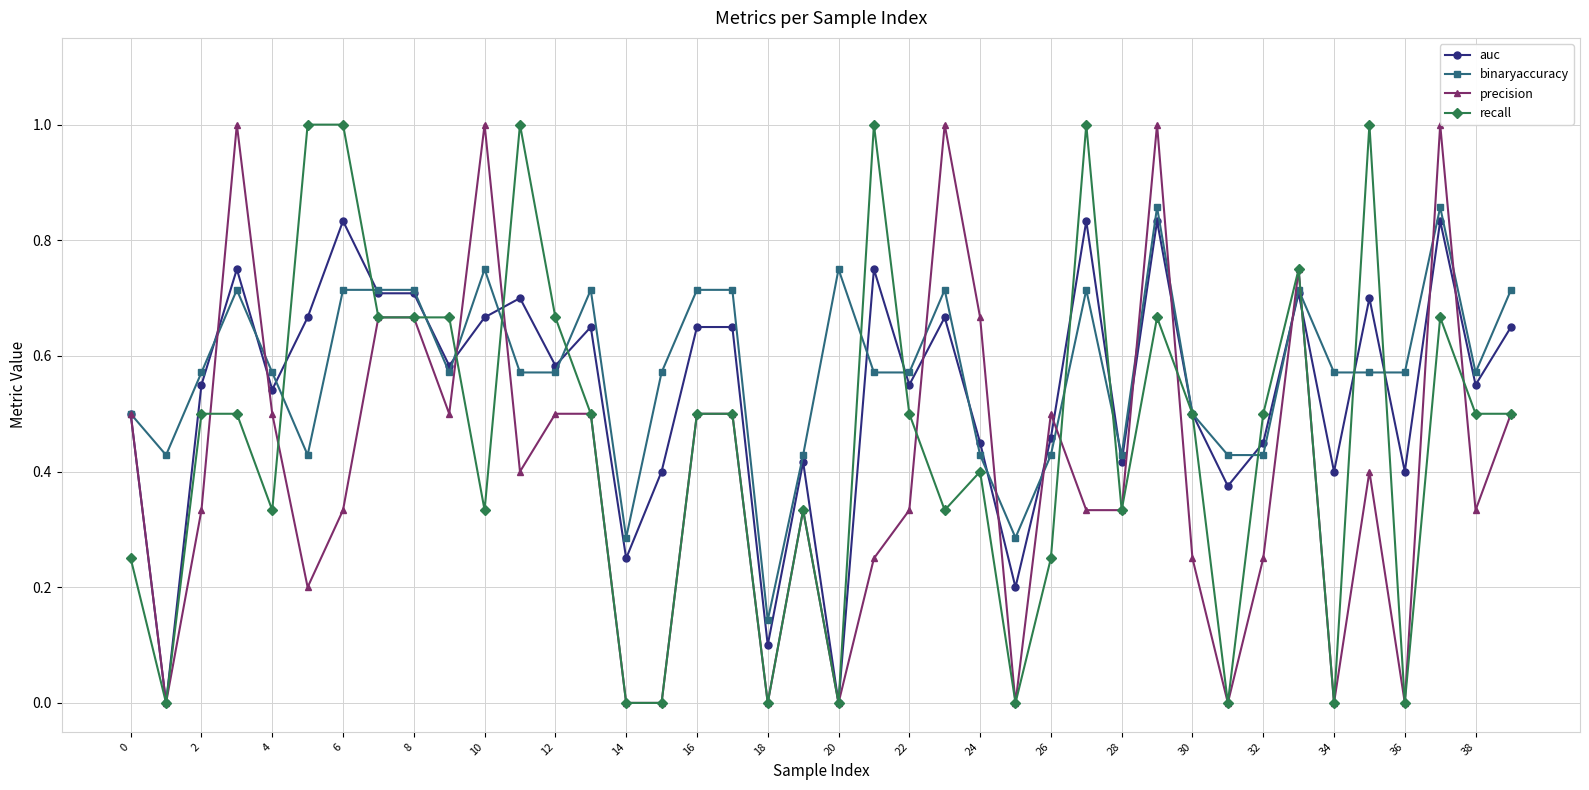

The binaryaccuracy series shows 0.2 at 30. True or false?

False